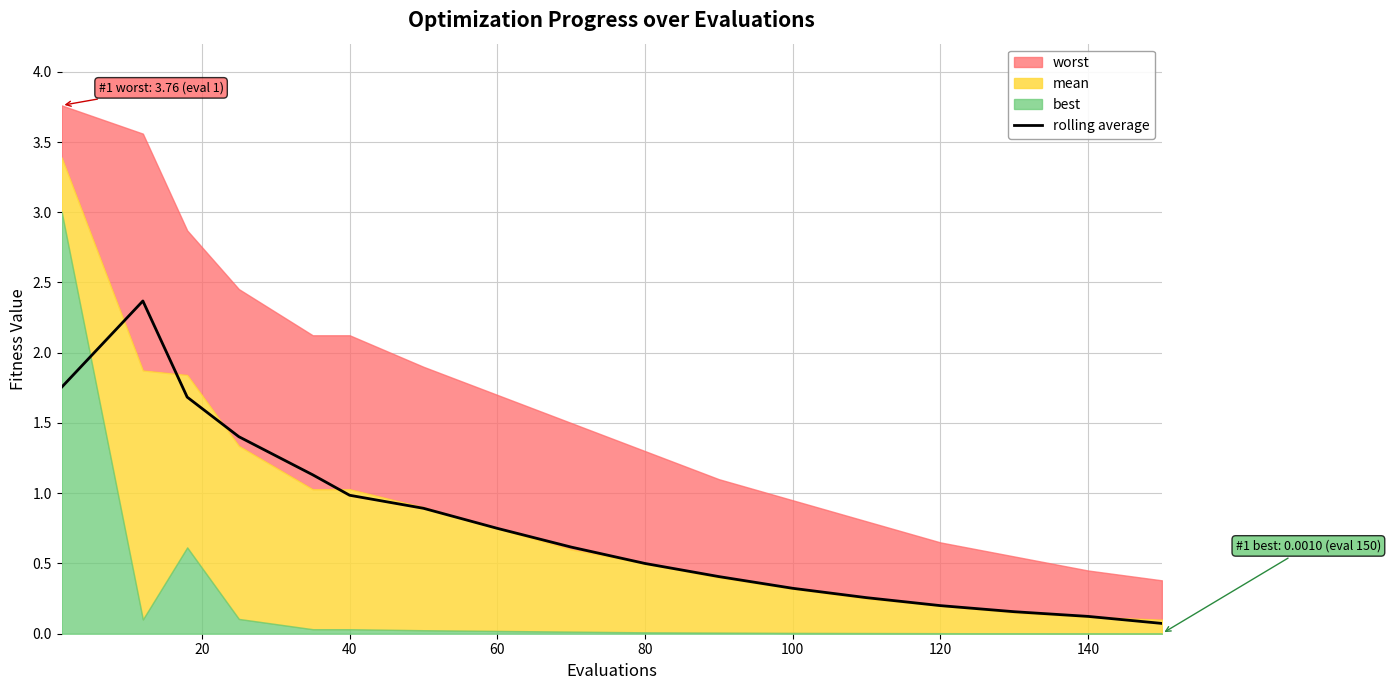

Is it true that rolling average equals 0.2 at 120?

True